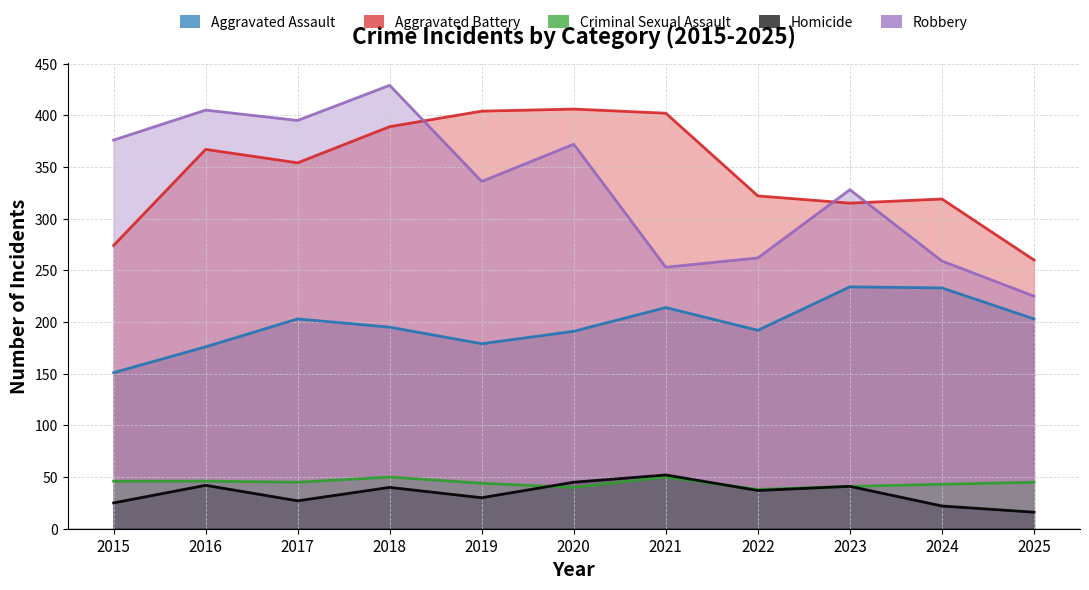

List the labels in order of Robbery value, largest first.

2018, 2016, 2017, 2015, 2020, 2019, 2023, 2022, 2024, 2021, 2025